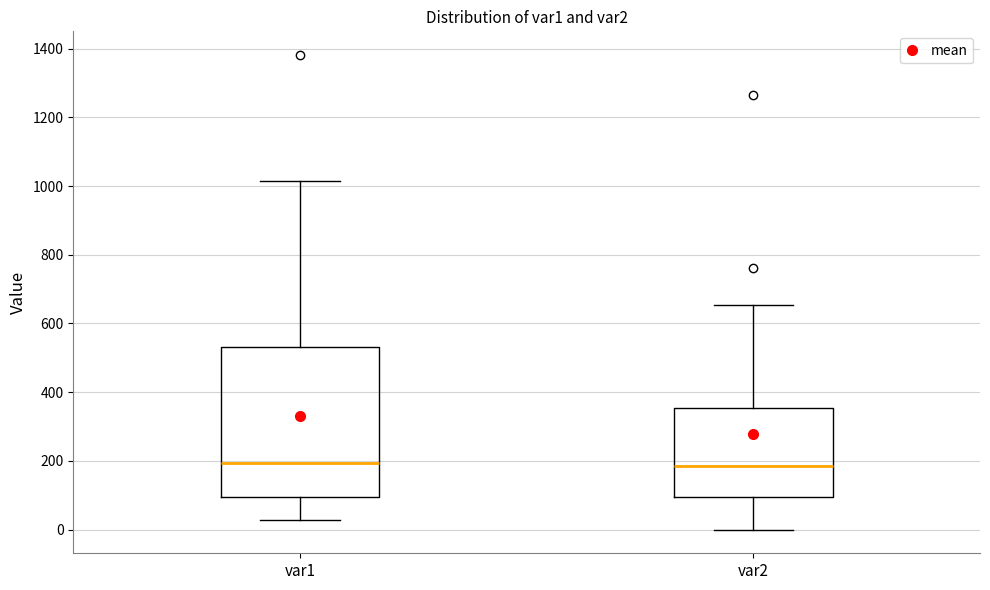

Reading left to right, transcribe this box plot: for each box, give where its median line is, the range the box spans, and where its two whiskers end, as read against the y-axis. The values are not printed on the chart, so give them approximately, as read against the axis.

var1: median 200, box 100 to 540, whiskers 20 to 1020
var2: median 180, box 100 to 360, whiskers 0 to 660